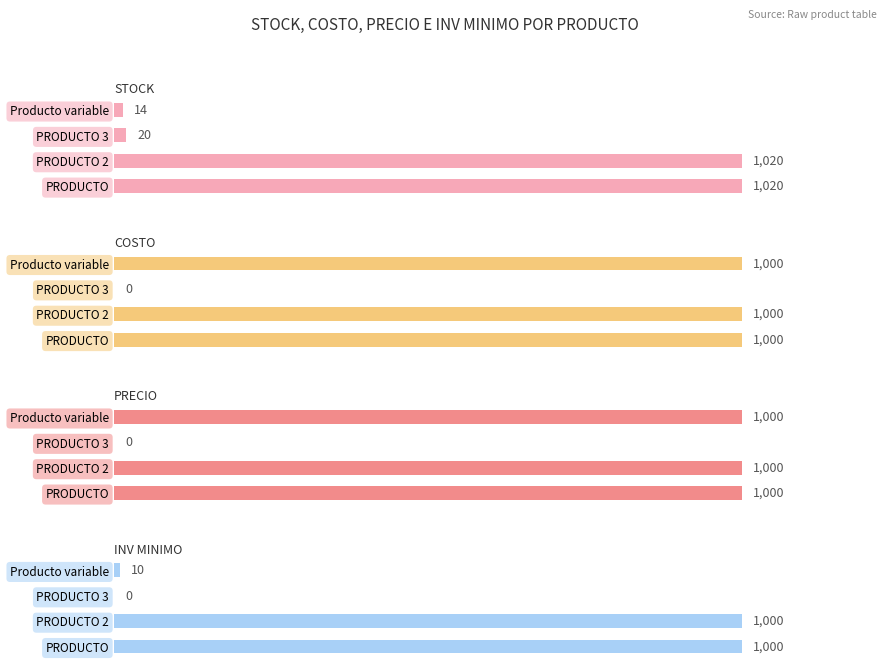

Reading right to left, list all the values displayed in this chart.

STOCK: 14	20	1020	1020
COSTO: 1000	0	1000	1000
PRECIO: 1000	0	1000	1000
INV MINIMO: 10	0	1000	1000